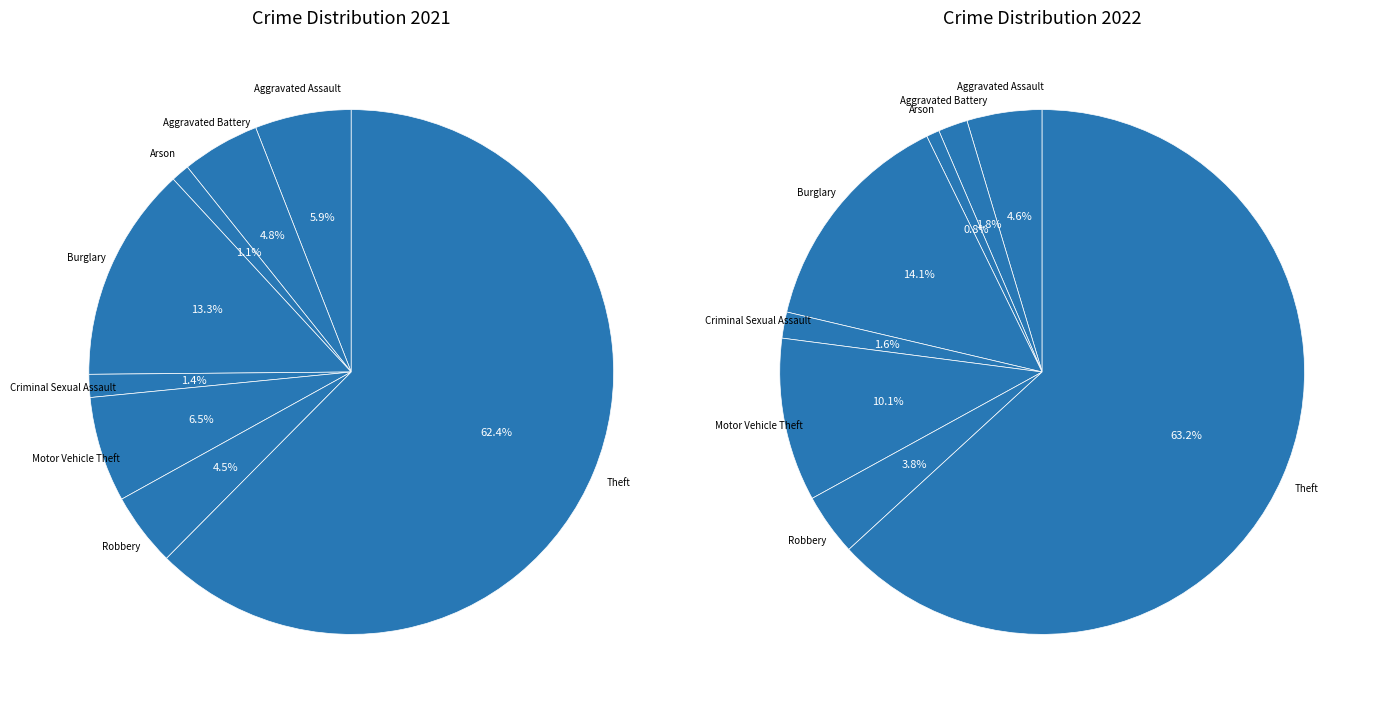

To the nearest percent, what portion does 6 represent?

4%